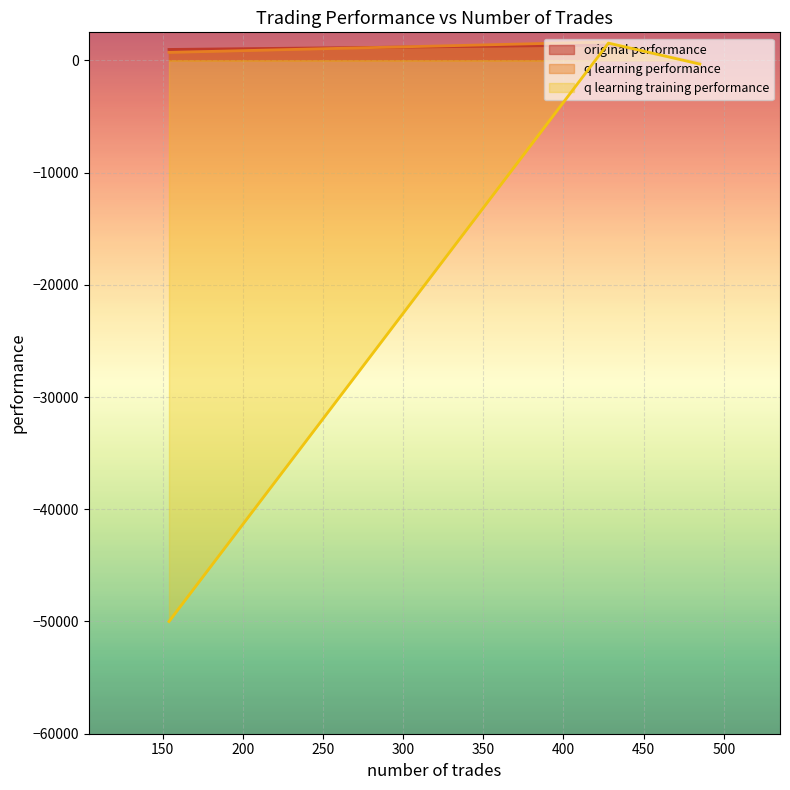

Which has a higher value, 485 or 428?

428